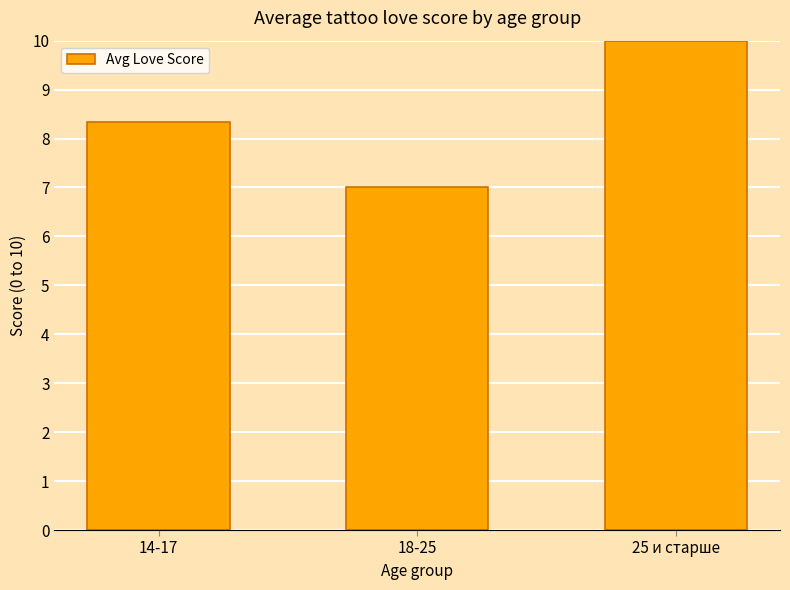

Reading left to right, transcribe all the data shown in this chart.

14-17=8.3	18-25=7.0	25 и старше=10.0